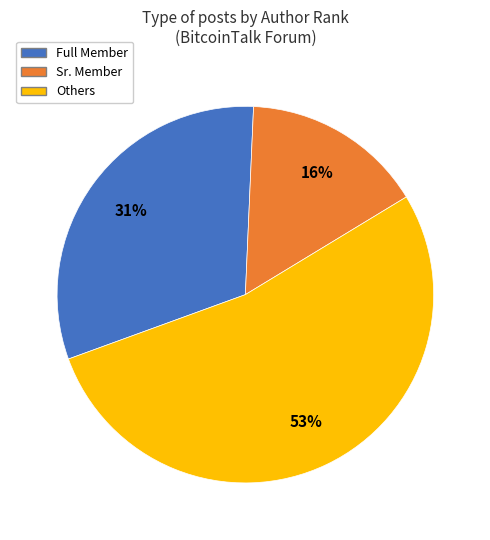

What is the ratio of the value at Sr. Member to the value at Others?

0.3